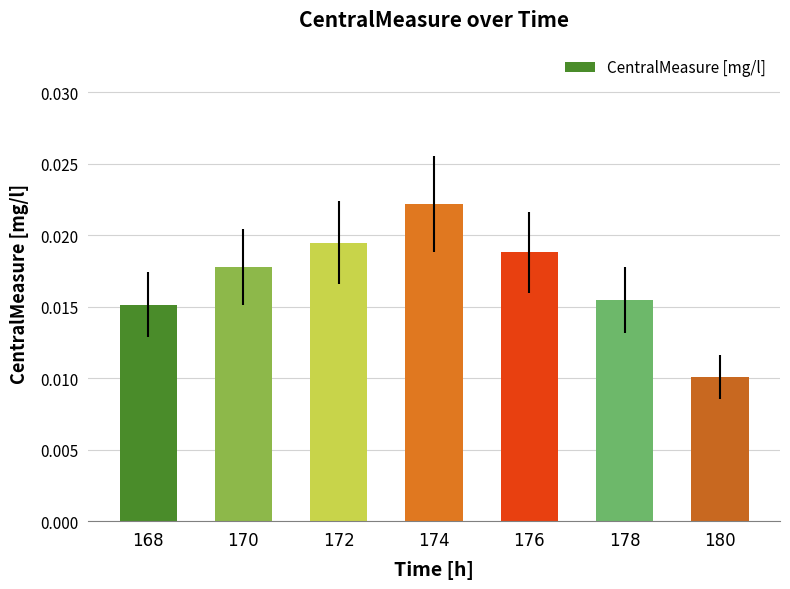

Count the number of data series in this chart.

1